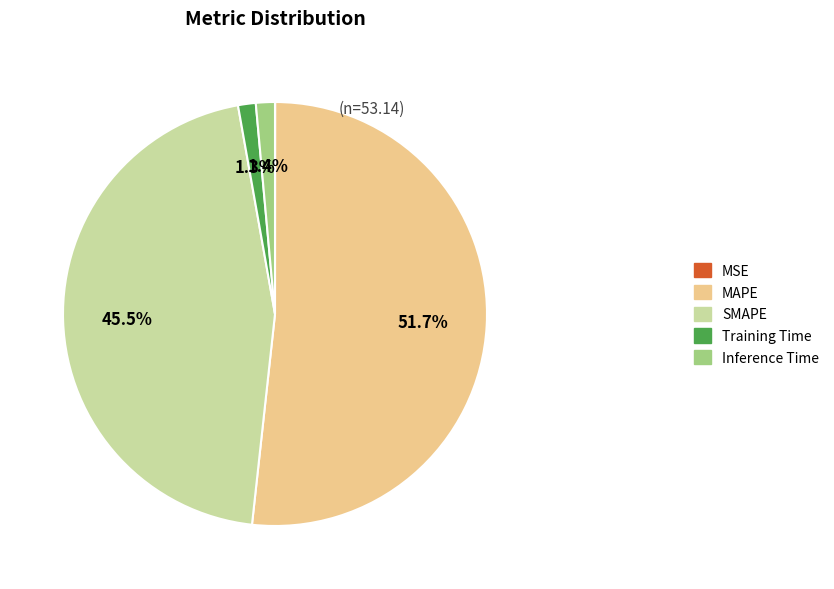

What is the largest slice in the pie chart?

MAPE